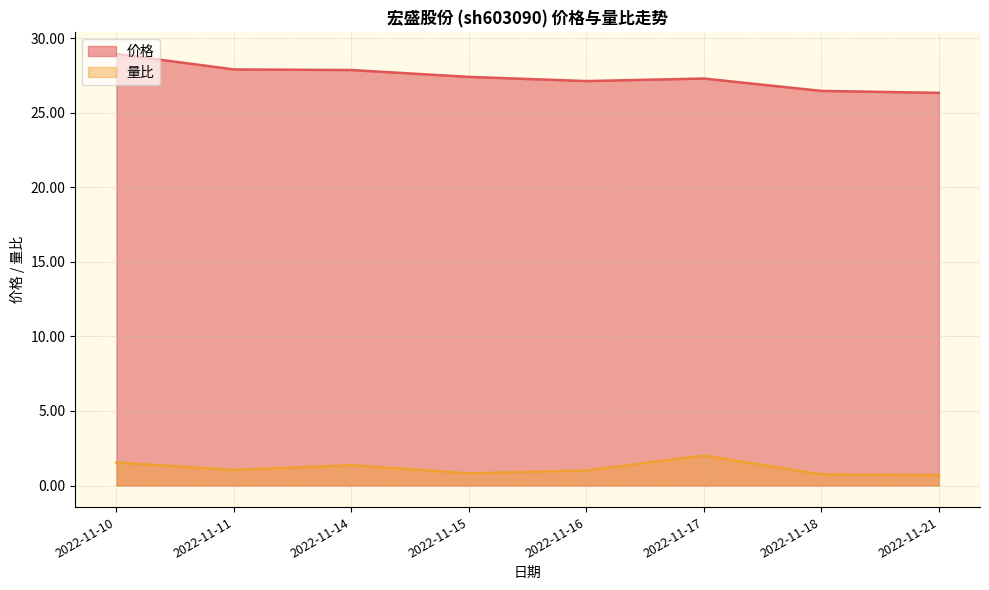

True or false: 量比 has a value of 1.5 at 2022-11-10.

True